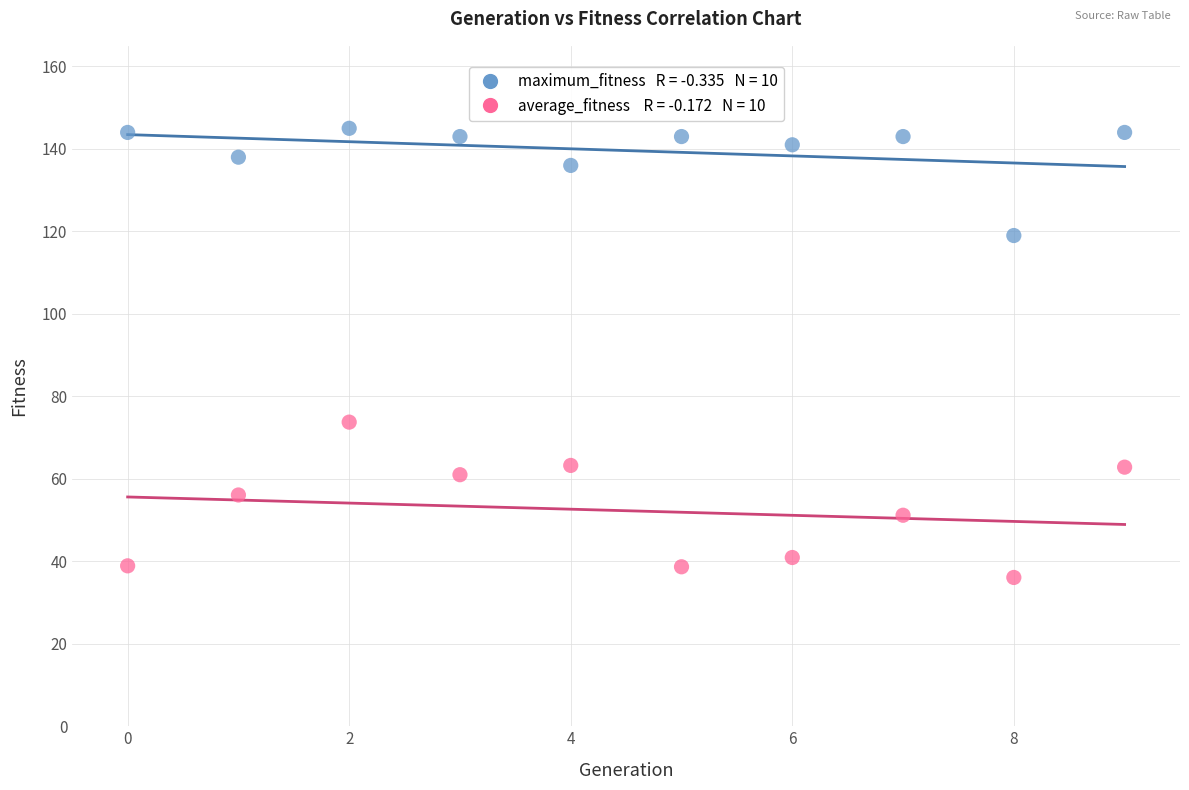

Across all data points, what is the range of Y values (max minus min)?

108.9